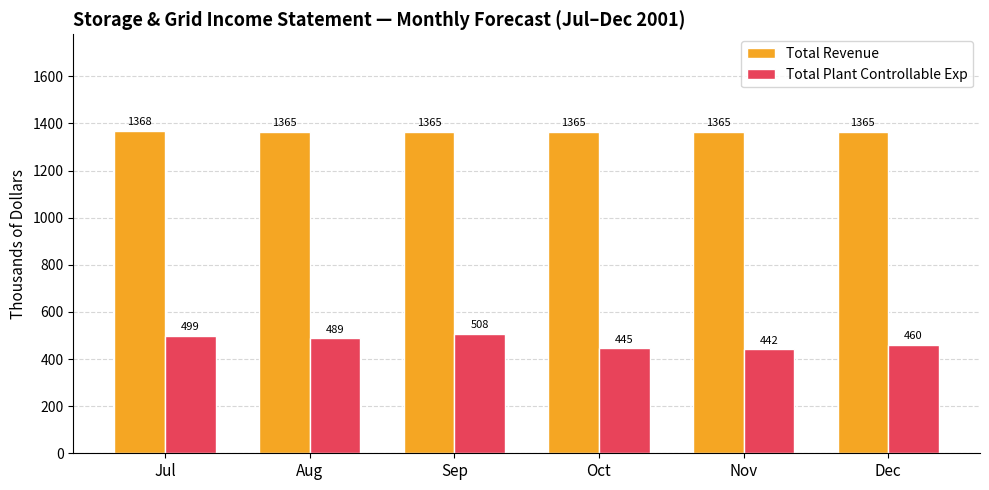

Reading right to left, extract all data points from this chart.

Total Revenue: Dec=1365	Nov=1365	Oct=1365	Sep=1365	Aug=1365	Jul=1368
Total Plant Controllable Exp: Dec=460	Nov=442	Oct=445	Sep=508	Aug=489	Jul=499